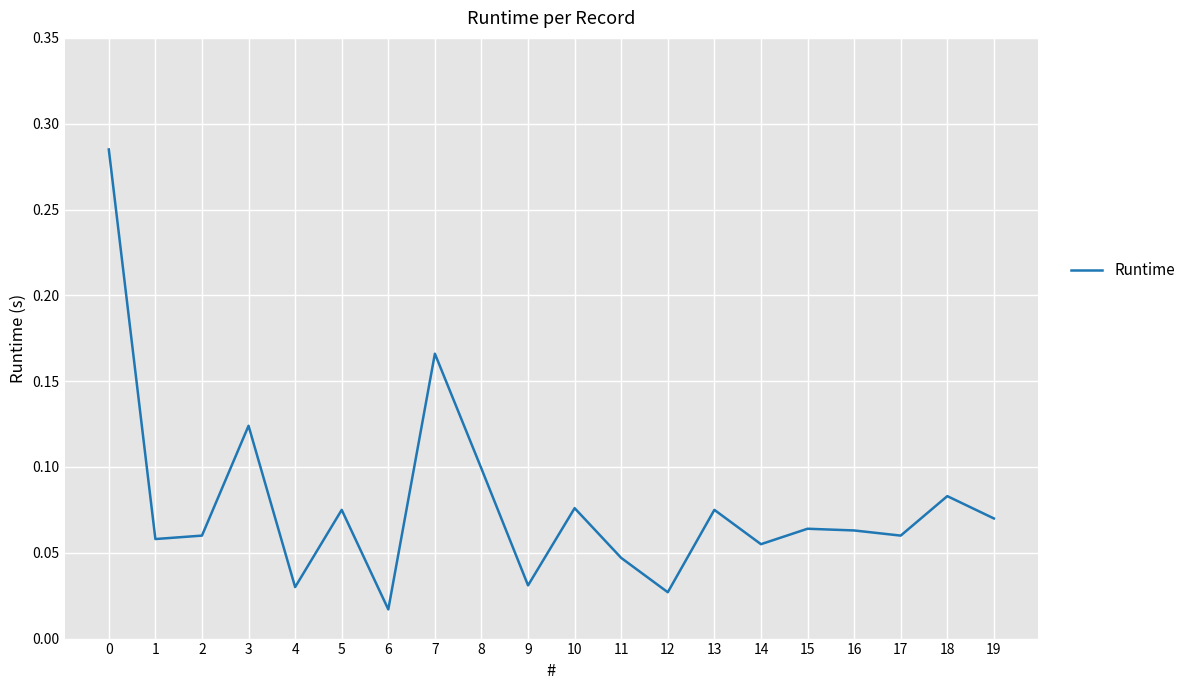

At which category does the chart reach its minimum across all series?

6